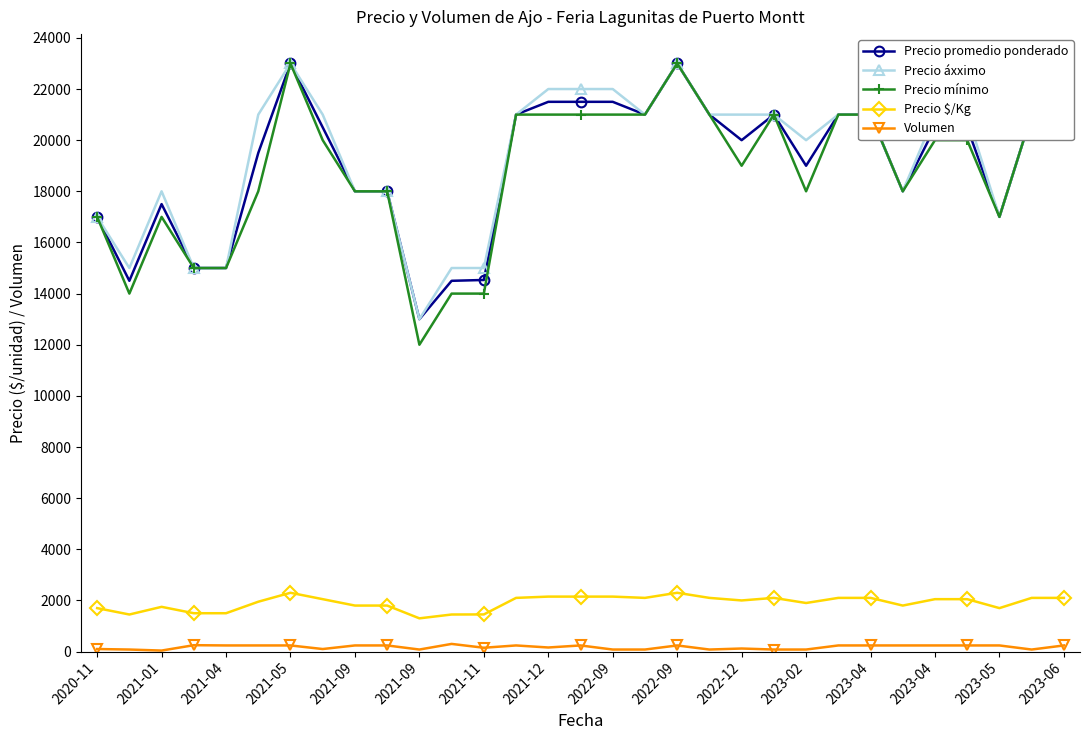

True or false: Precio áxximo has more than 1 points higher than both neighbors.

True